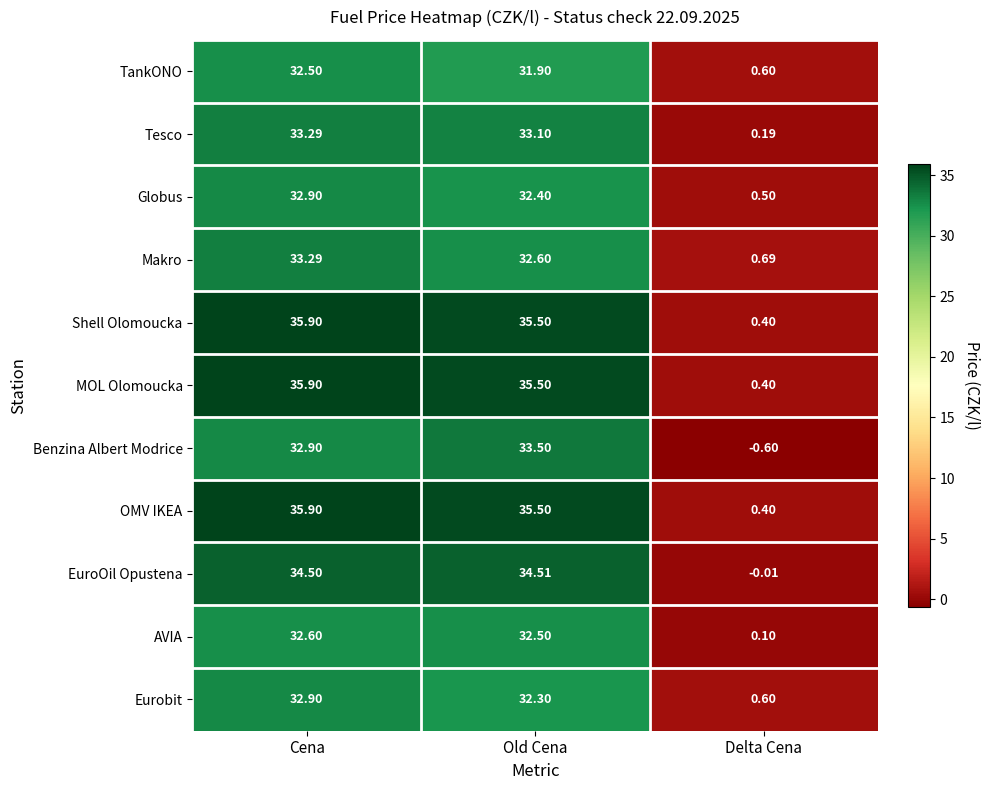

Rank the categories by AVIA value from highest to lowest.

Cena, Old Cena, Delta Cena